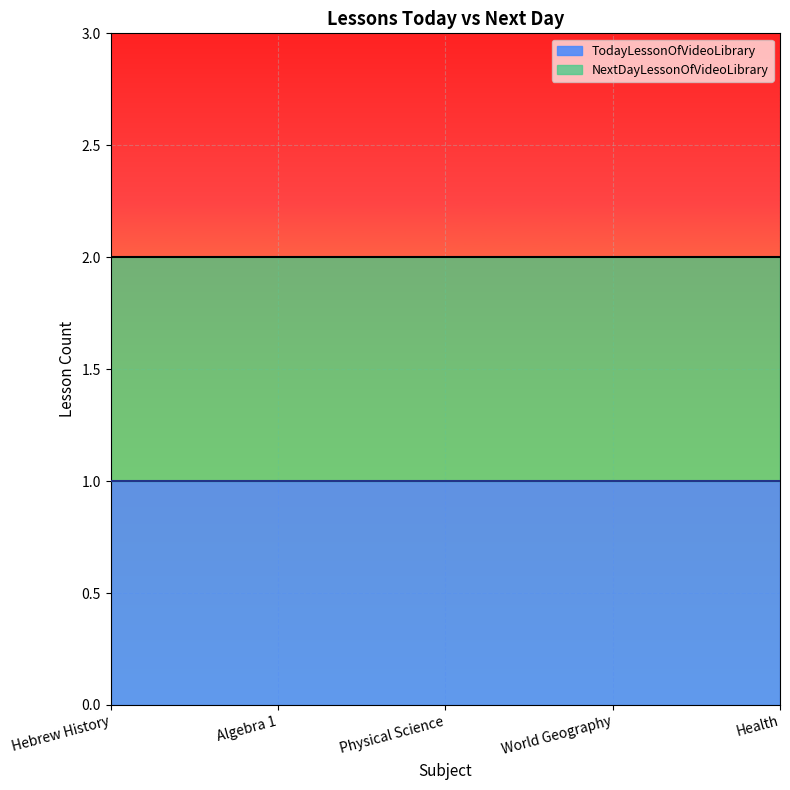

Which series has the widest spread of values?

TodayLessonOfVideoLibrary